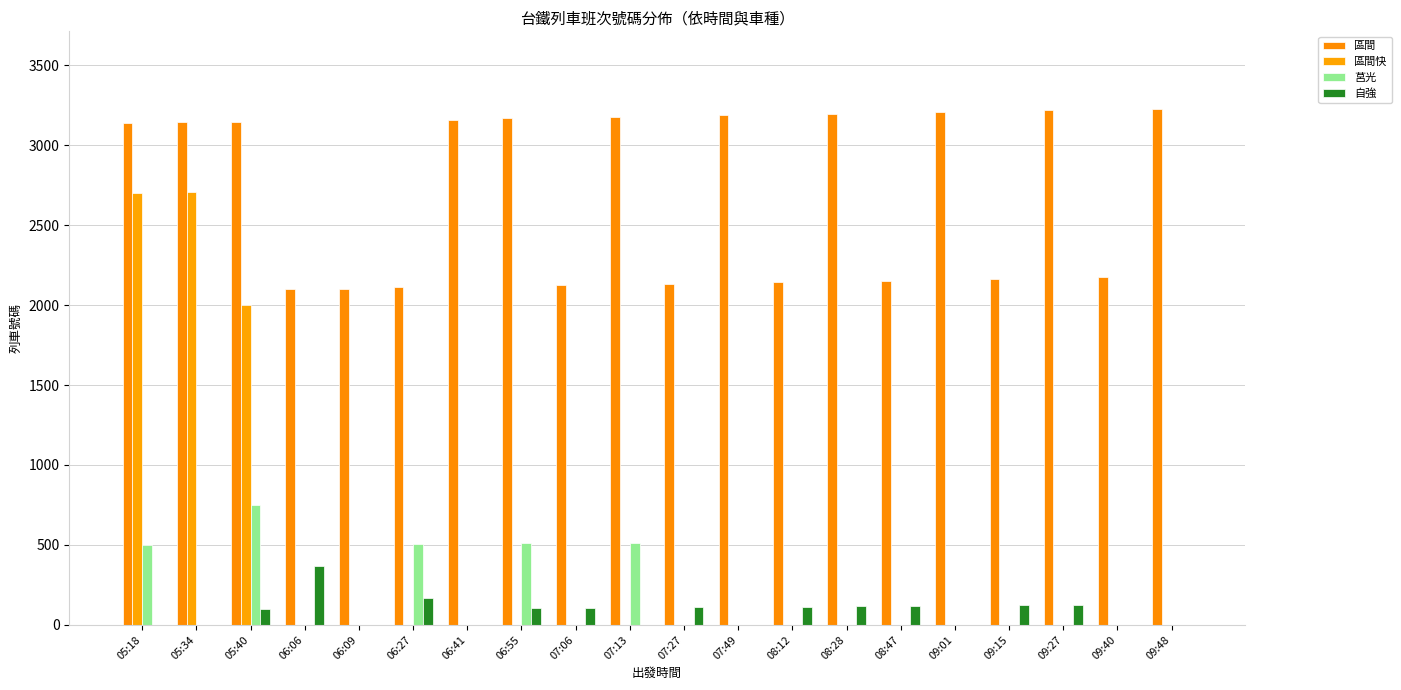

What is the spread (max minus min) of values at 06:06?

2101